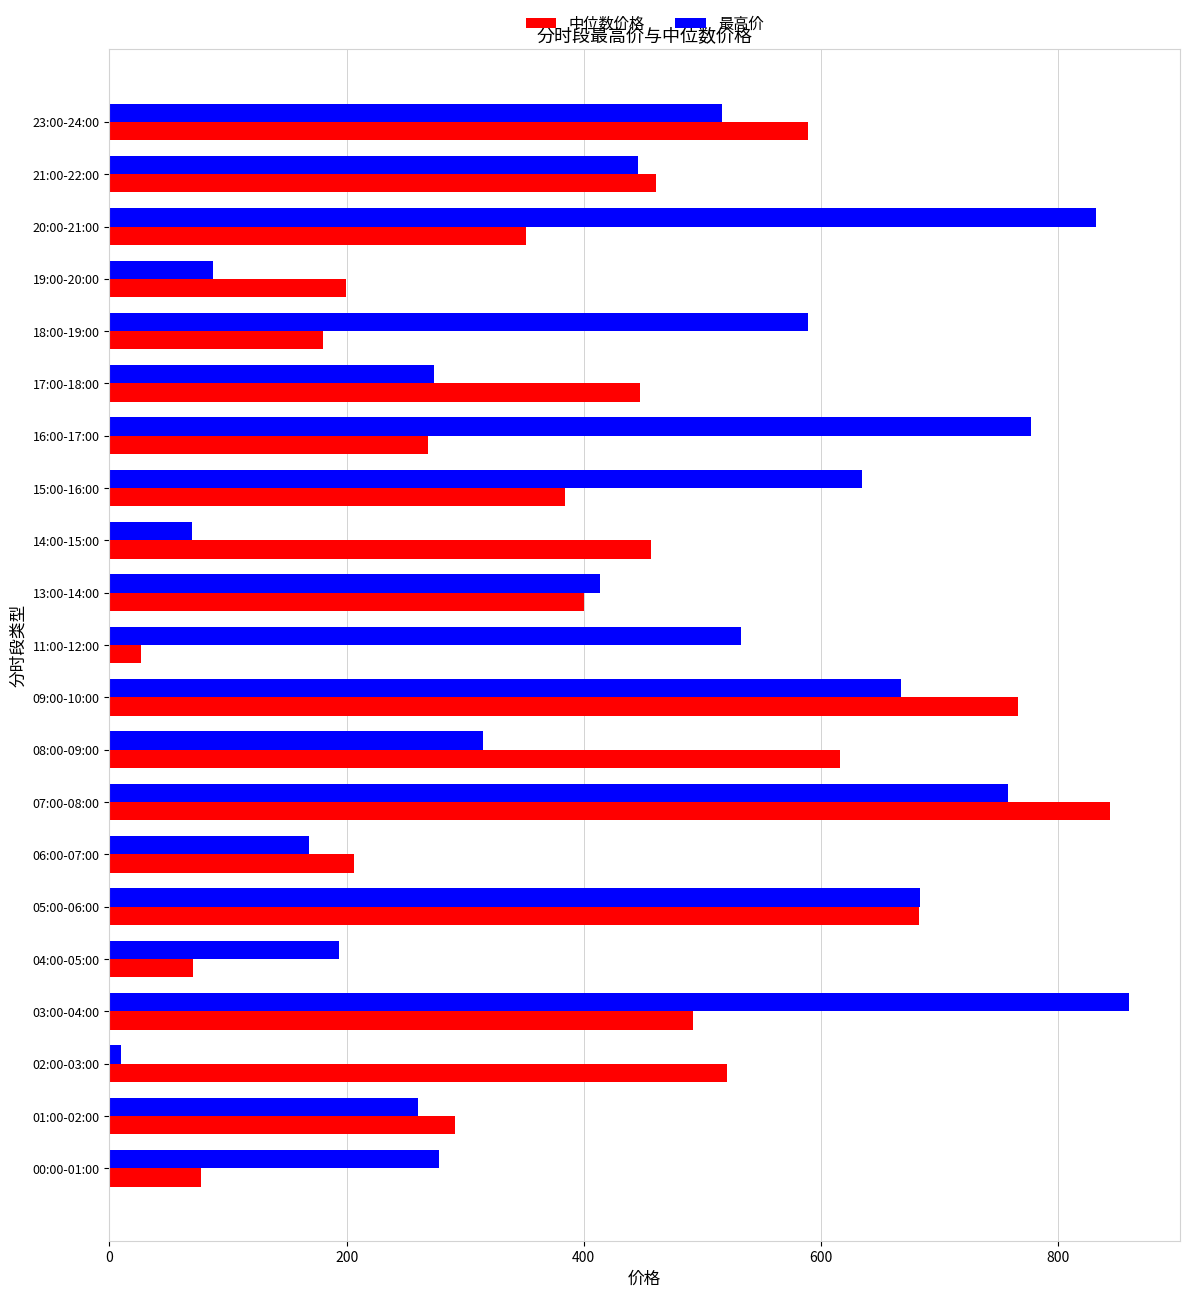

How many categories are shown in the chart?

21